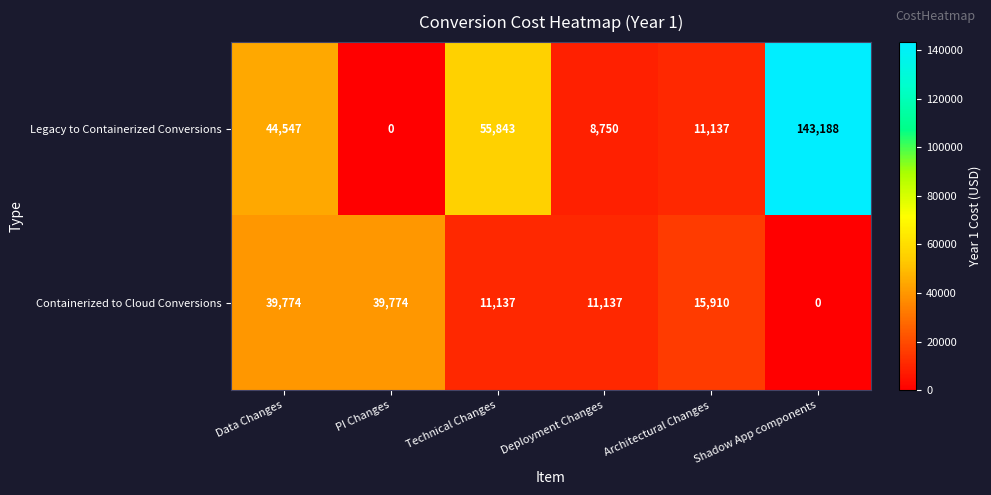

Which series changed the most between PI Changes and Technical Changes?

Legacy to Containerized Conversions